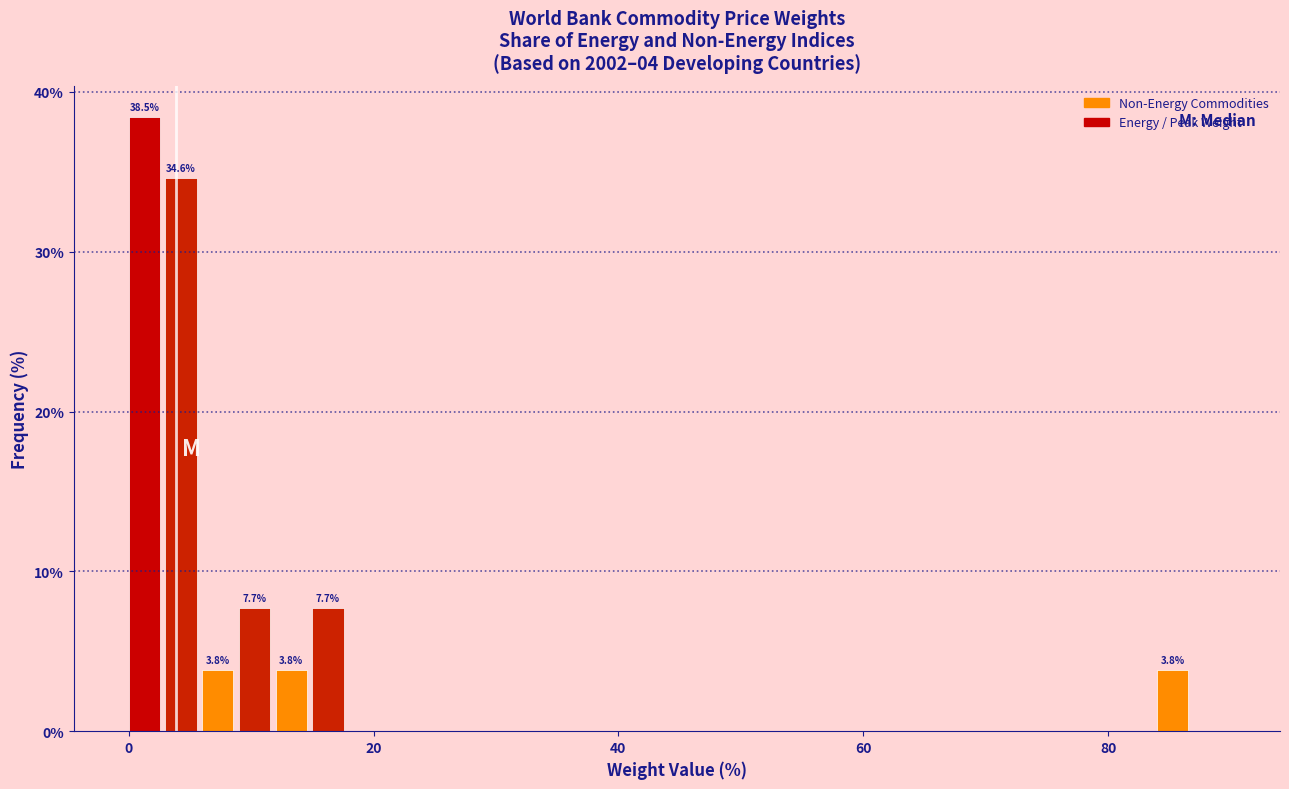

Around what value on the x-axis is the tallest bar? Give the approximate position of its centre, as read against the axis.

2